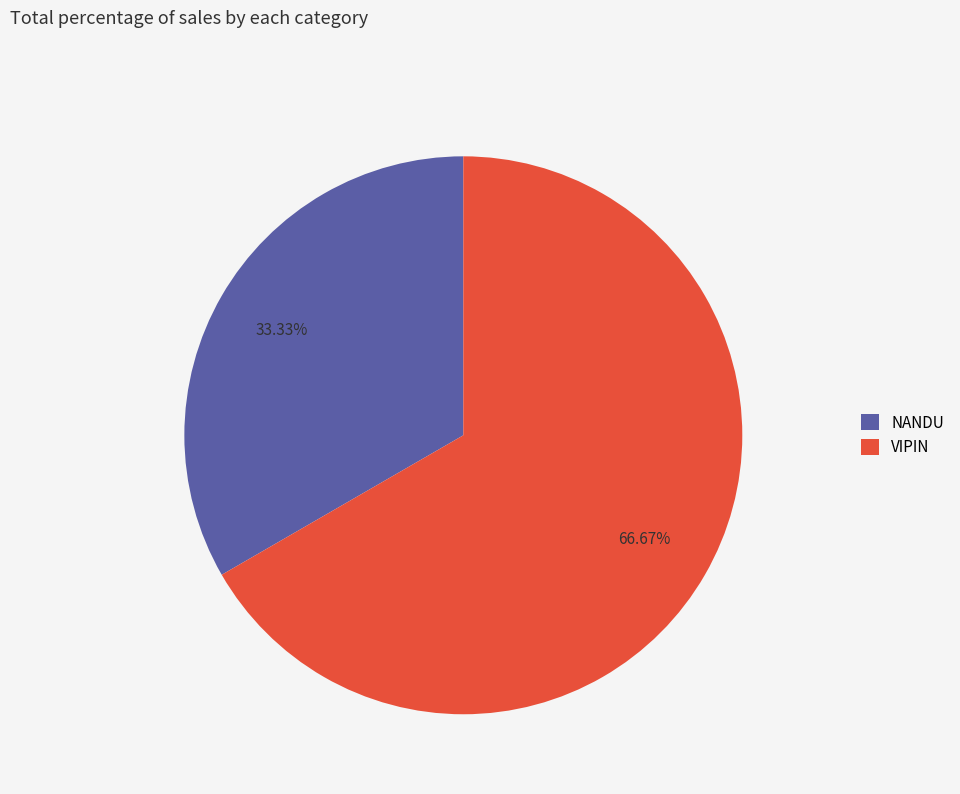

Is the sum of VIPIN and NANDU greater than half?

Yes